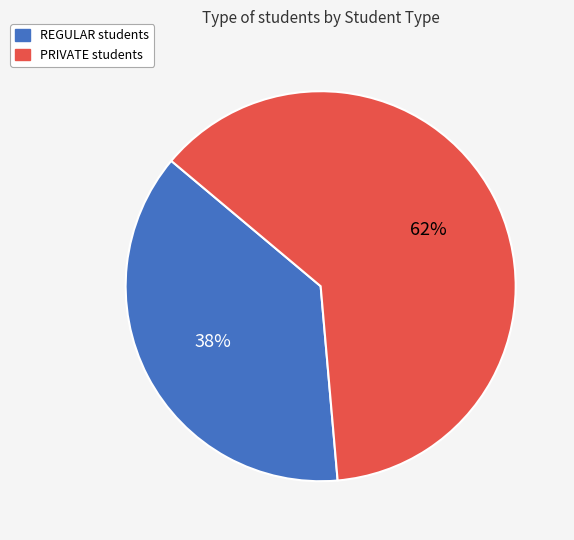

How many segments does this pie chart have?

2